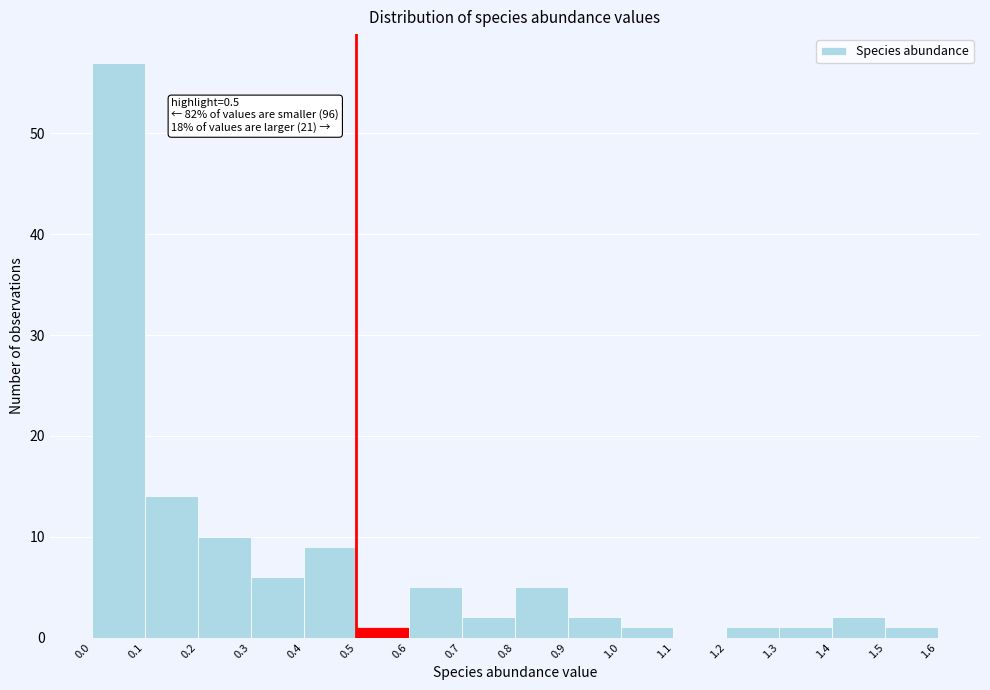

Over which range of the x-axis is the bar tallest?

0.0 to 0.1